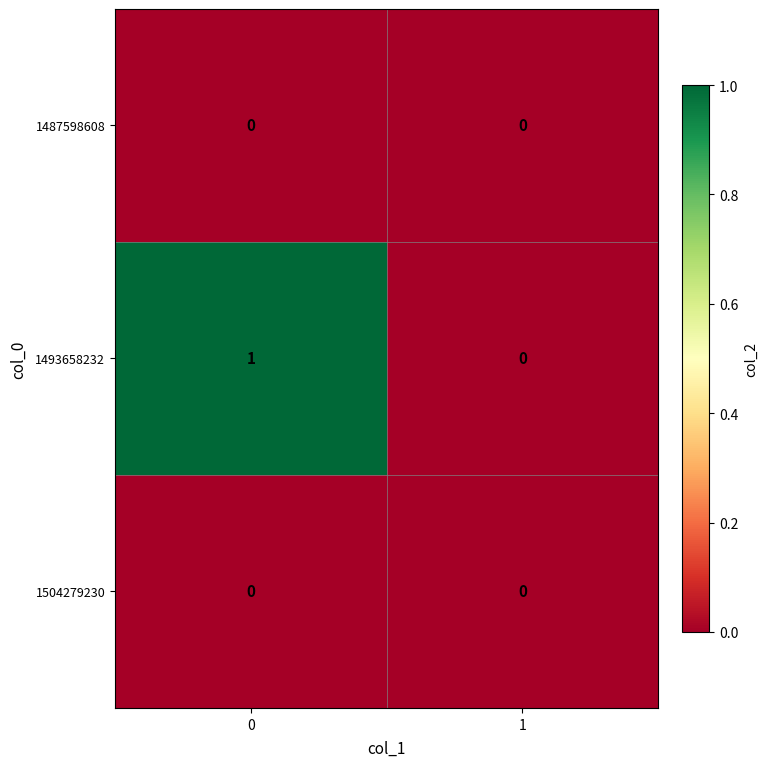

Is the value of 1504279230 at 1 greater than the value of 1493658232 at 0?

No